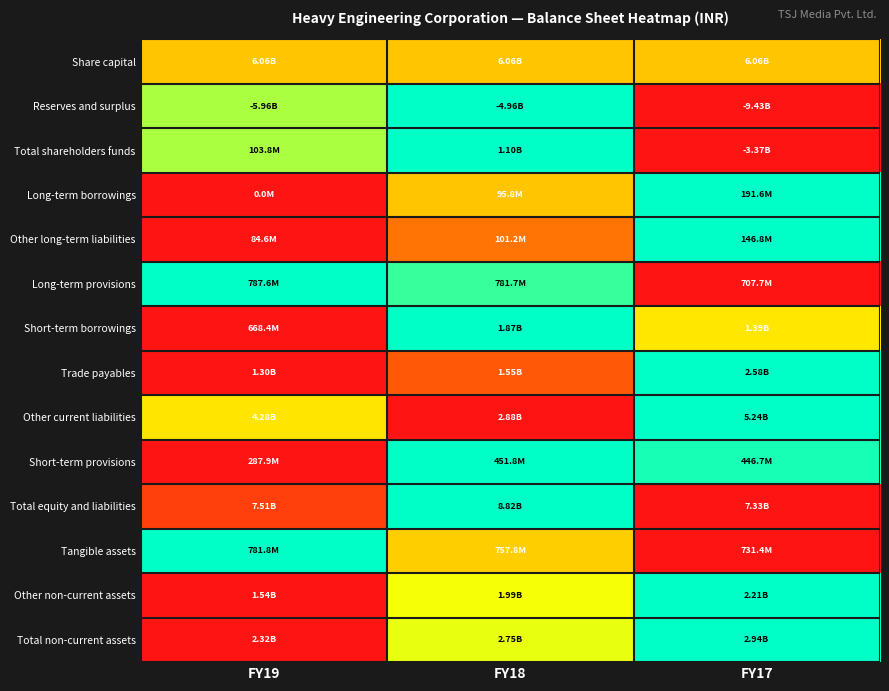

At which category is the sum across all series the highest?

FY18